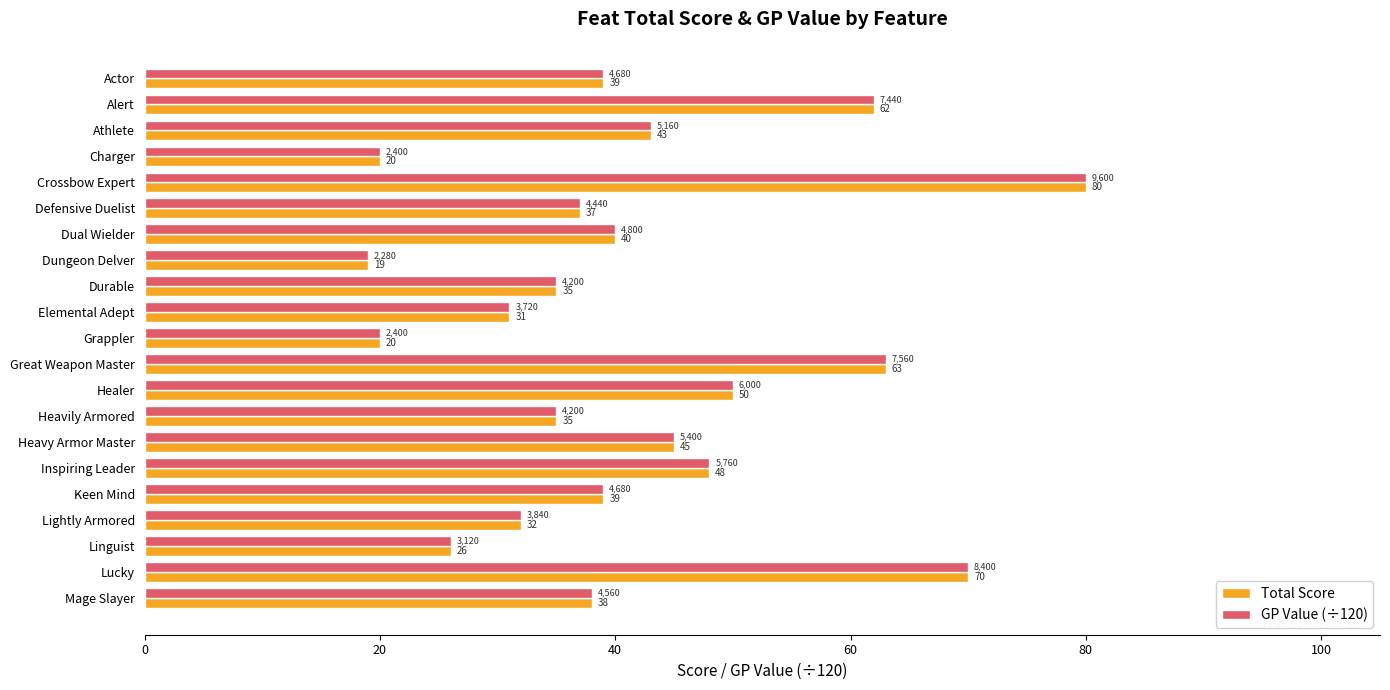

What is the total value across all series at Linguist?

52